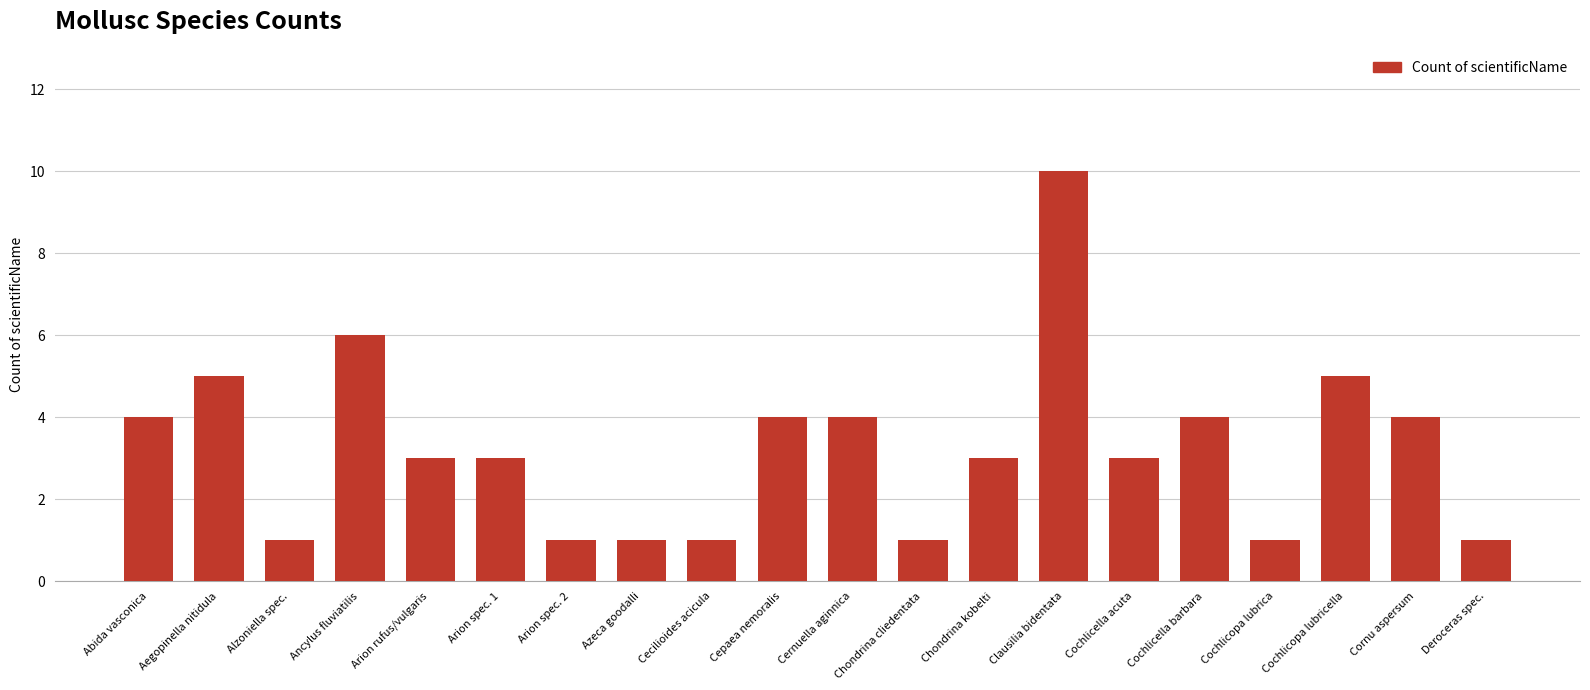

How many bars are there in total?

20